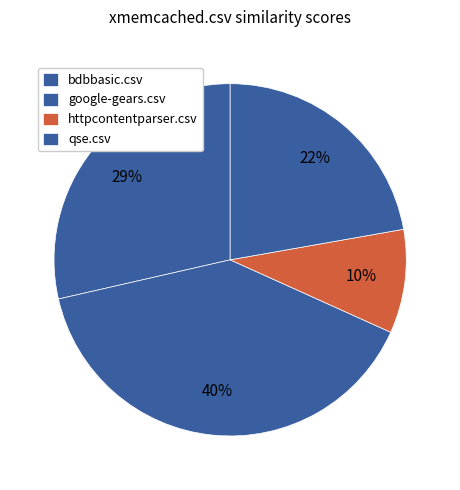

To the nearest percent, what is the difference between the largest and smallest slice percentages?

30%